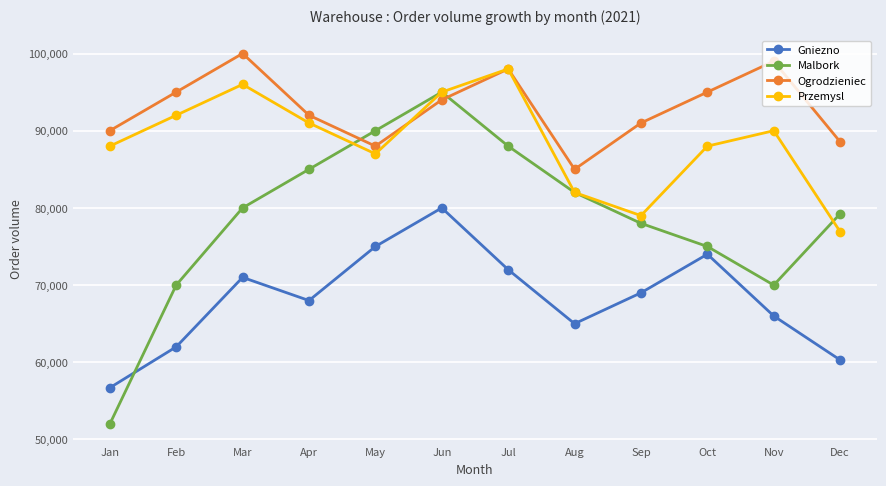

What is the greatest value displayed?

100000